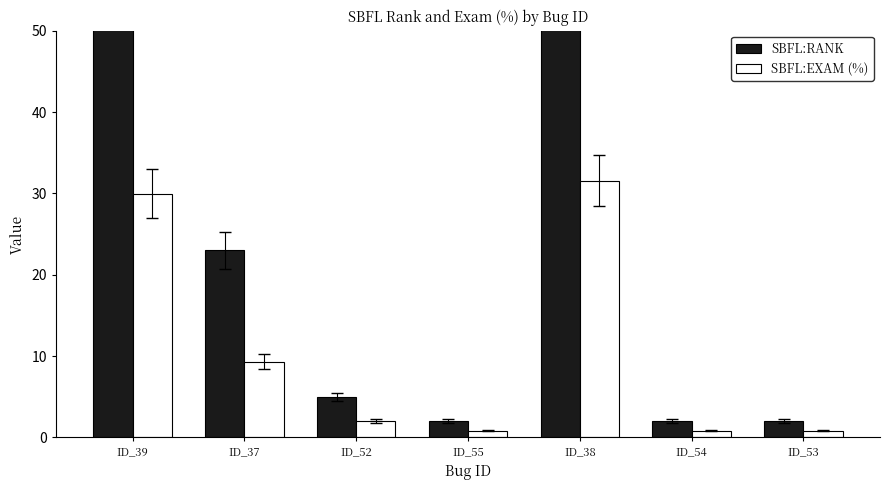

Reading right to left, what are all the values shown in this chart?

SBFL:RANK: 2.0	2.0	78.0	2.0	5.0	23.0	74.0
SBFL:EXAM (%): 0.8	0.8	31.6	0.8	2.0	9.3	30.0